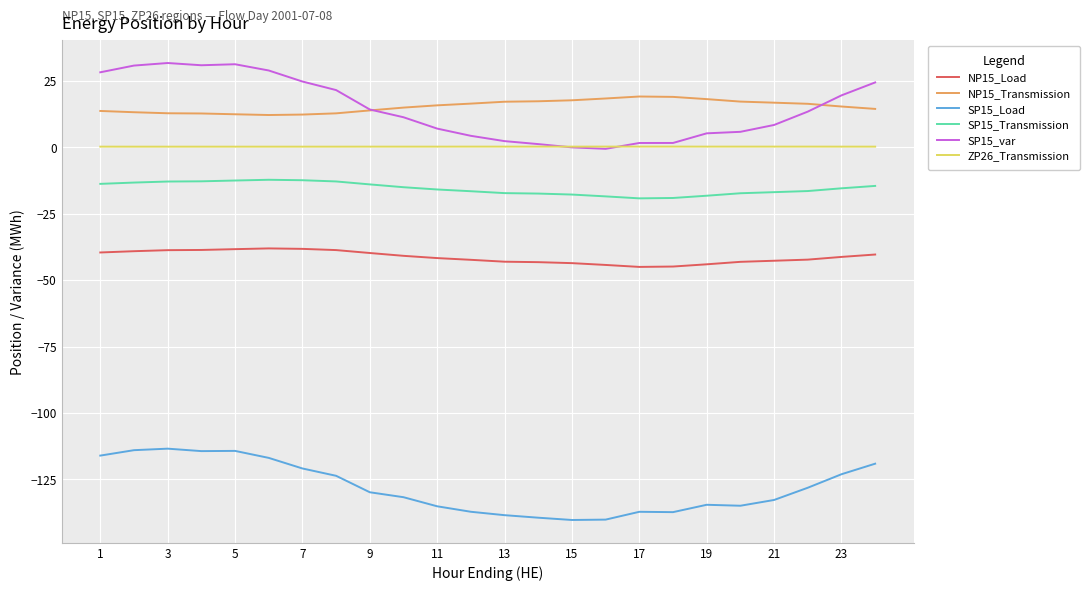

What is the minimum value for SP15_Load?

-140.2